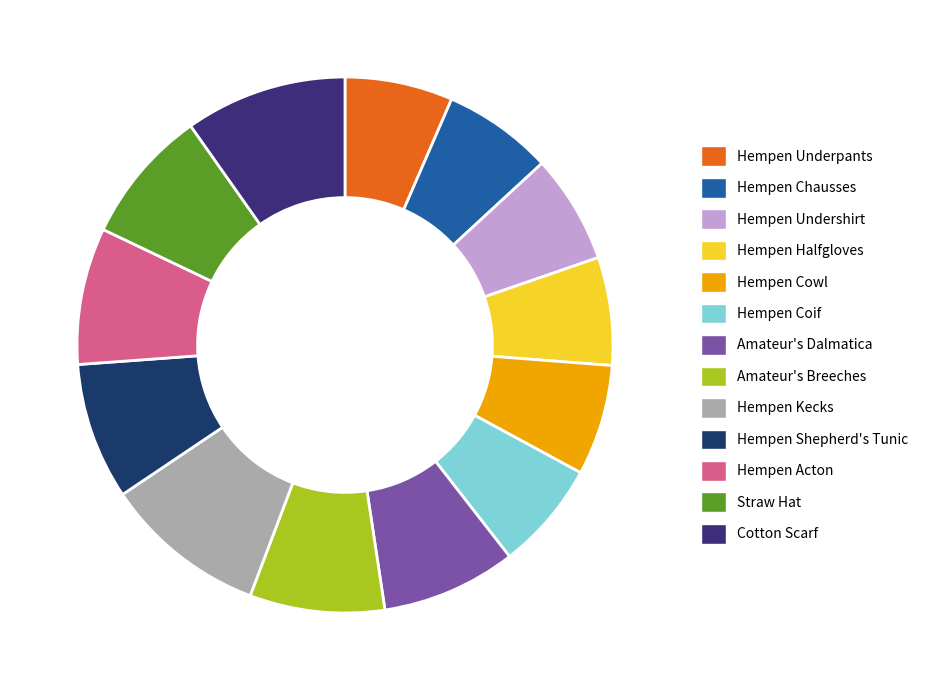

Is it true that Hempen Halfgloves is 17% of the pie?

False